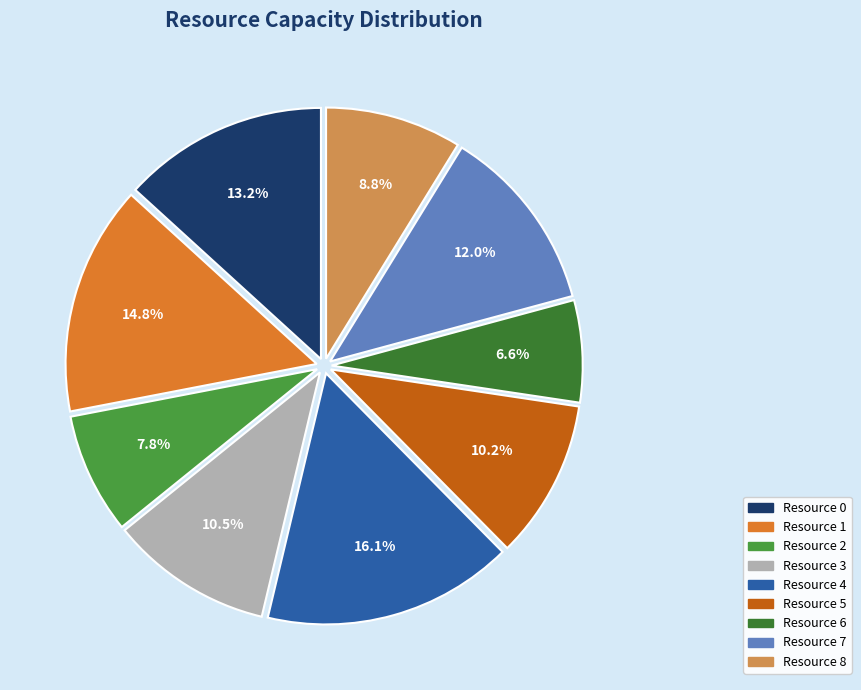

Is there any slice that represents more than half of the pie?

No